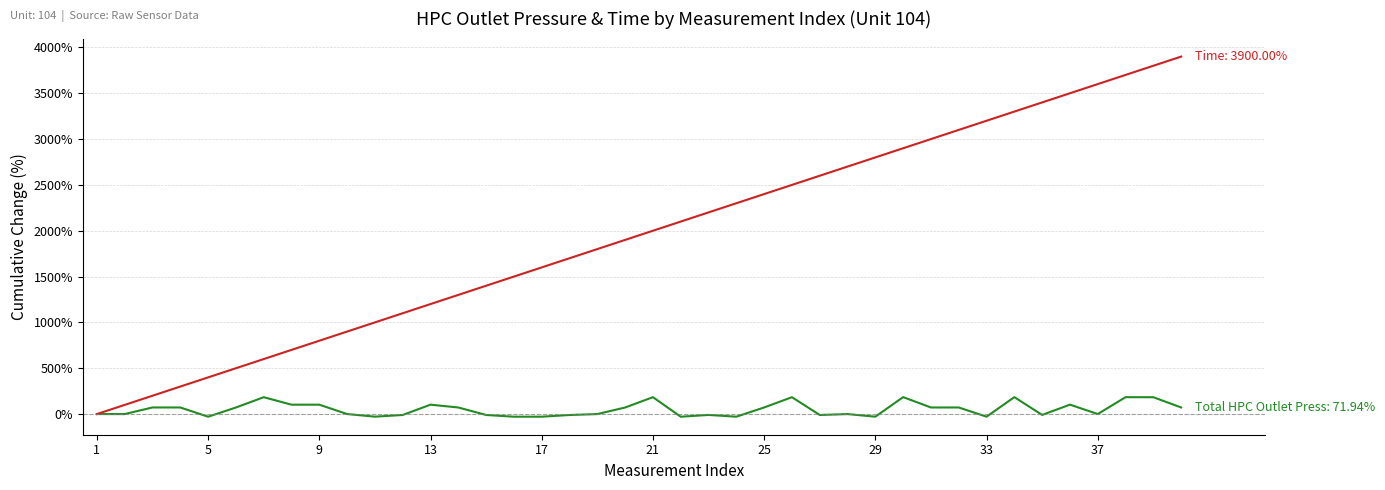

What is the maximum value shown in the chart?

3900.0